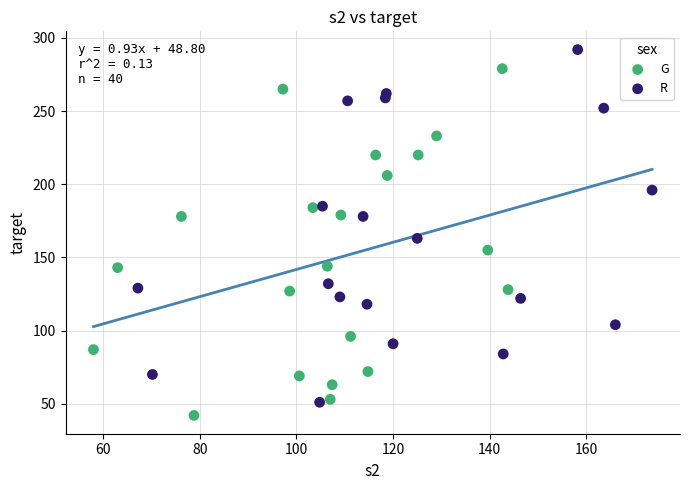

Which series reaches the maximum Y coordinate?

R